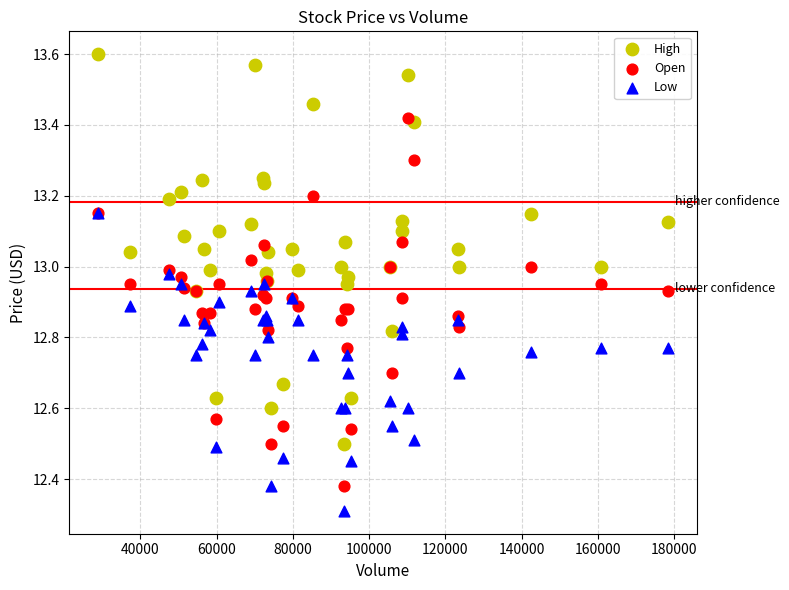

In the Low series, what Y value is closest to 12?

12.3